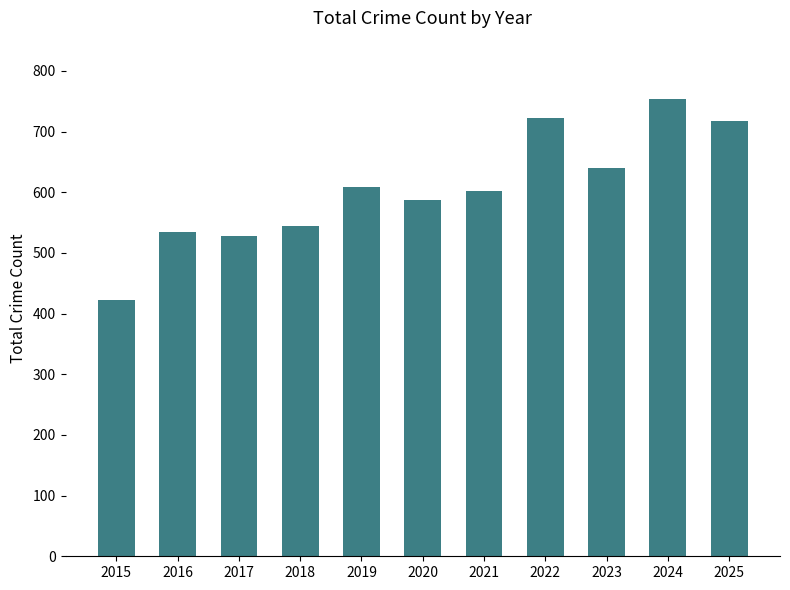

The value at 2019 is 608. True or false?

True